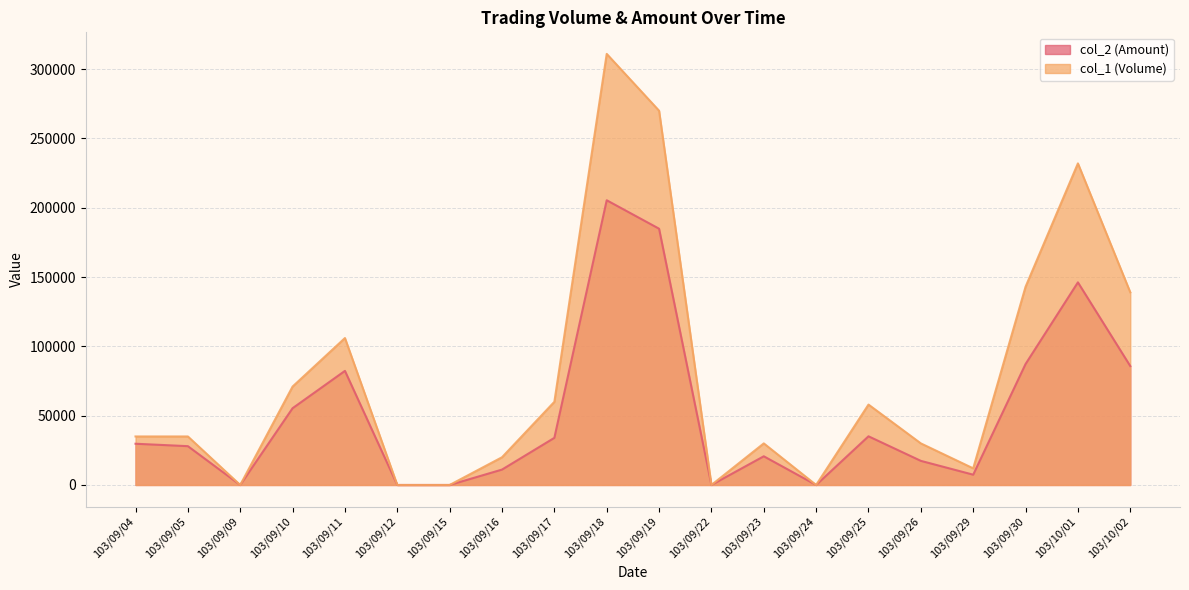

Which series changed the most between 103/09/09 and 103/09/15?

col_2 (Amount)